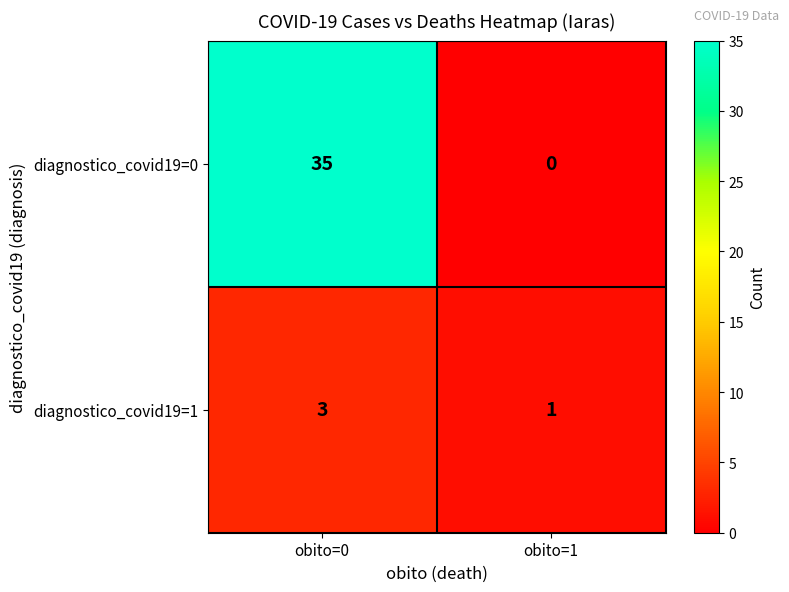

What is the sum of the diagnostico_covid19=1 values at obito=1 and obito=0?

4